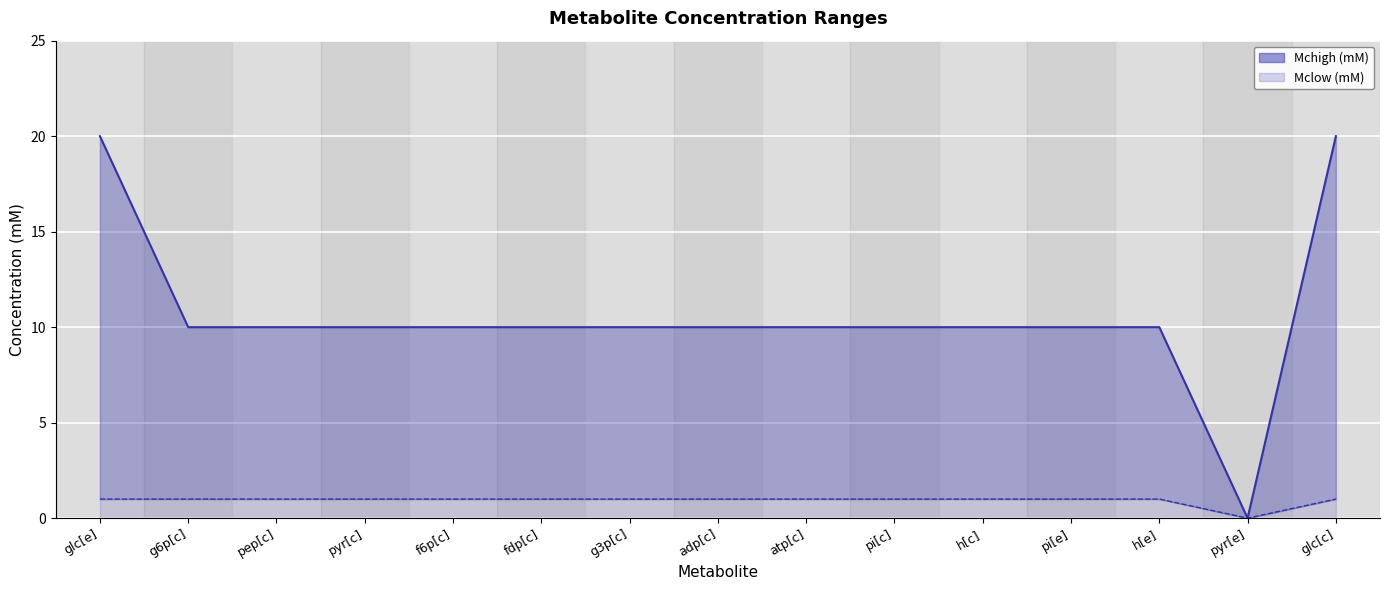

What is the label of the 12th point from the left?

pi[e]